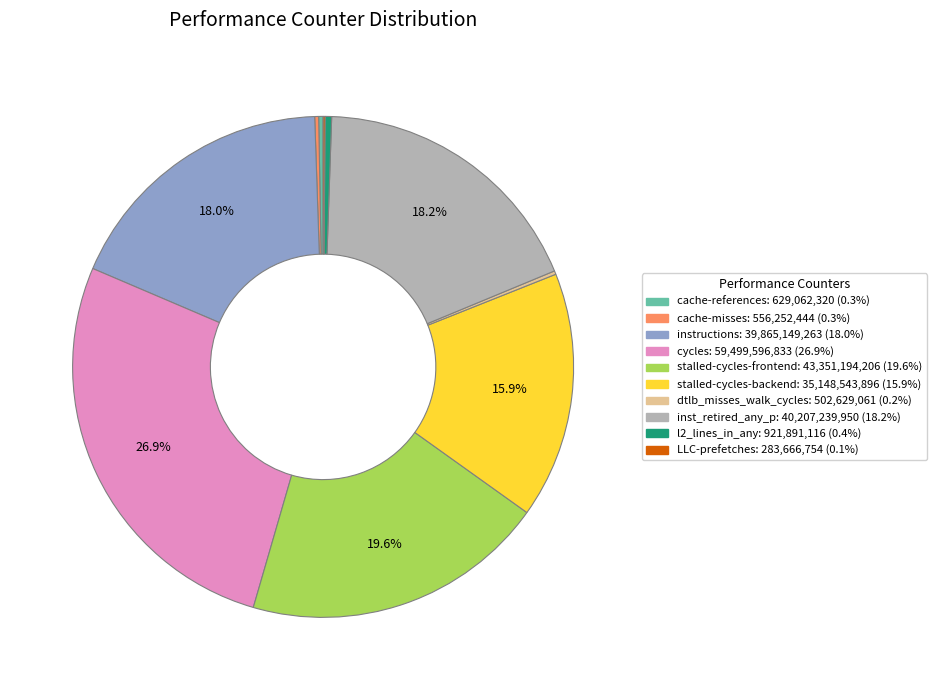

Does instructions account for over 50% of the chart?

No